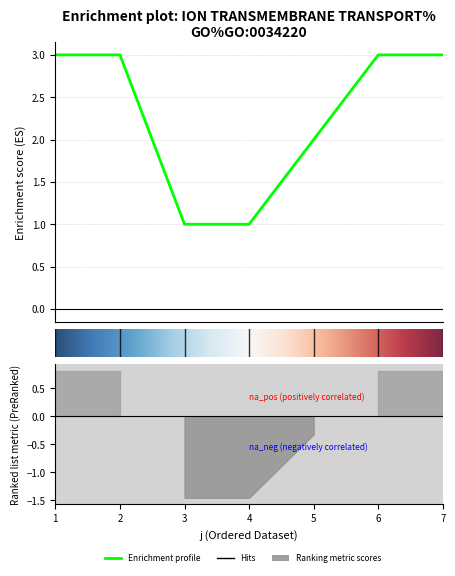

What is the difference between the values at 1 and 3?

2